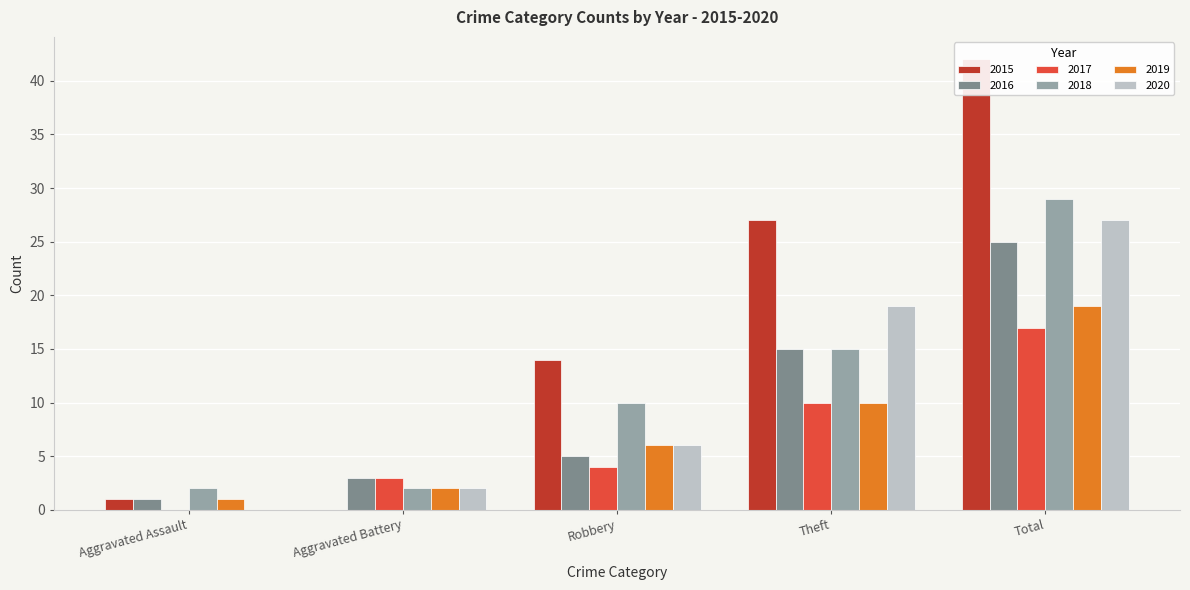

The value of 2019 at Total is 19. True or false?

True